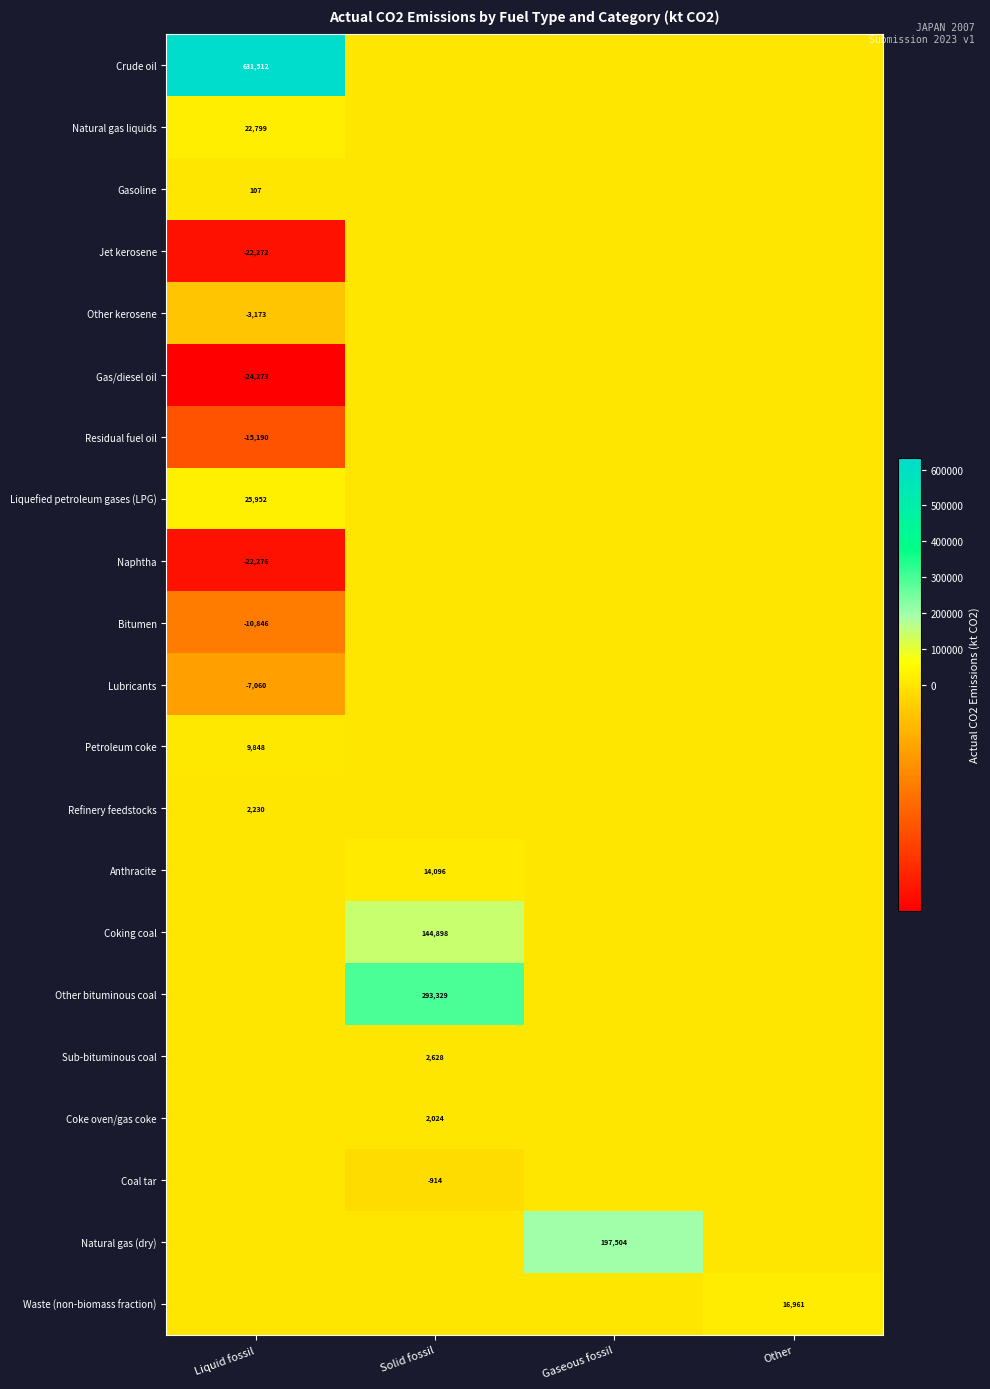

What is the difference between the maximum and minimum values in the Gas/diesel oil series?

24273.2